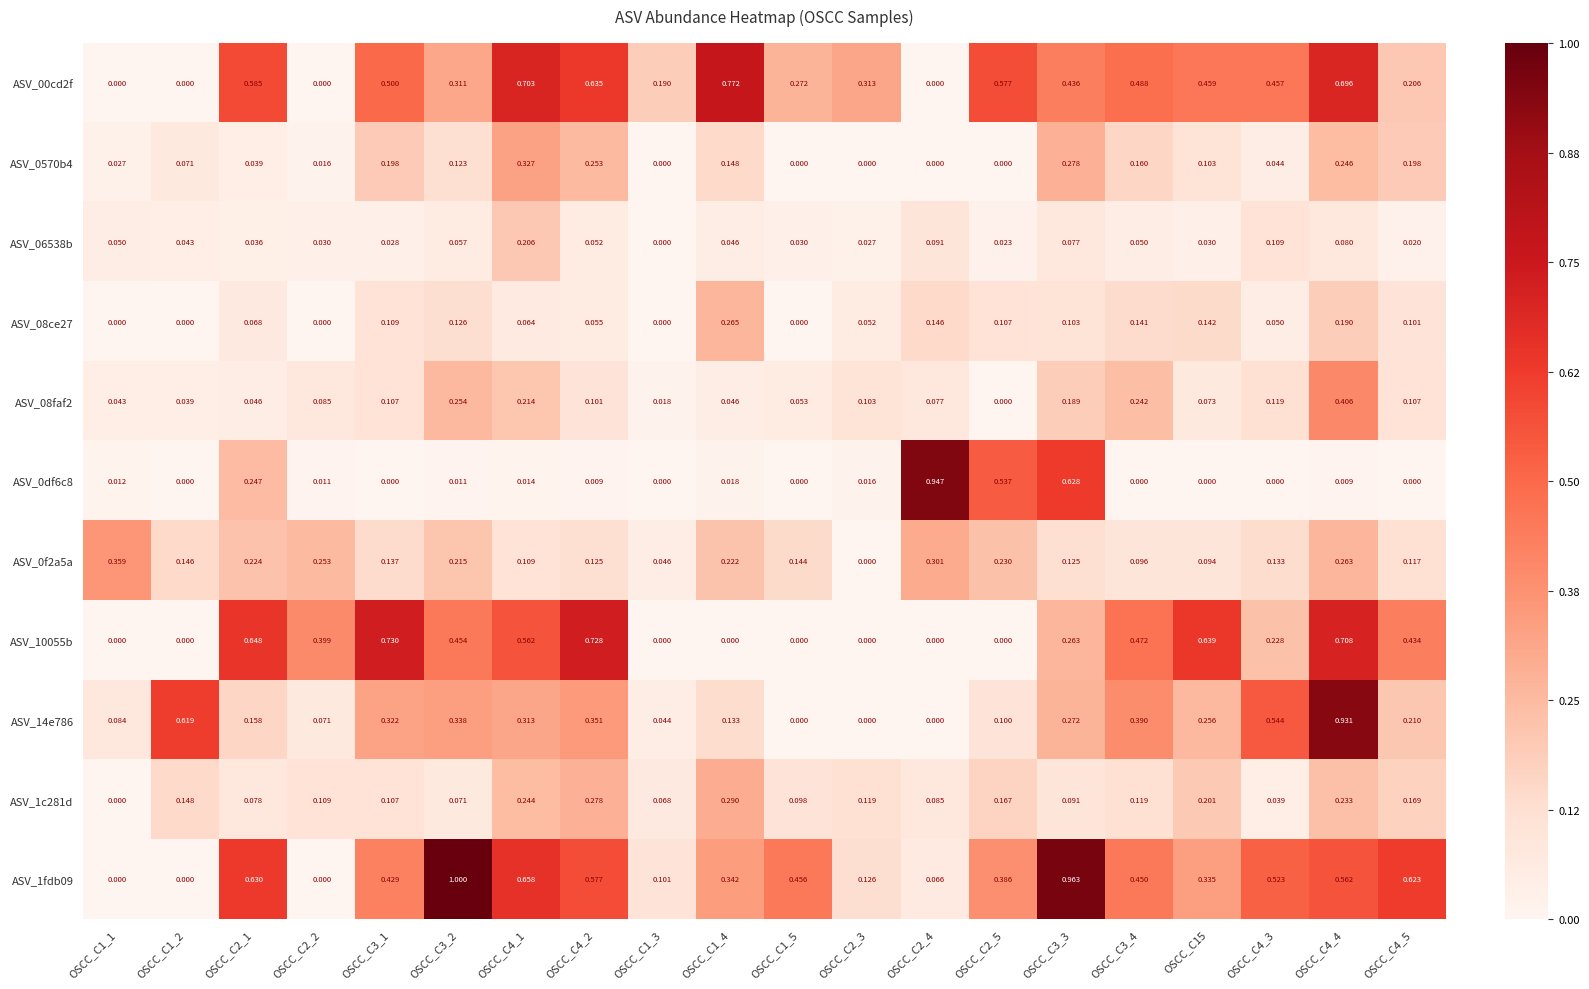

At how many categories does at least one series exceed 0?

20